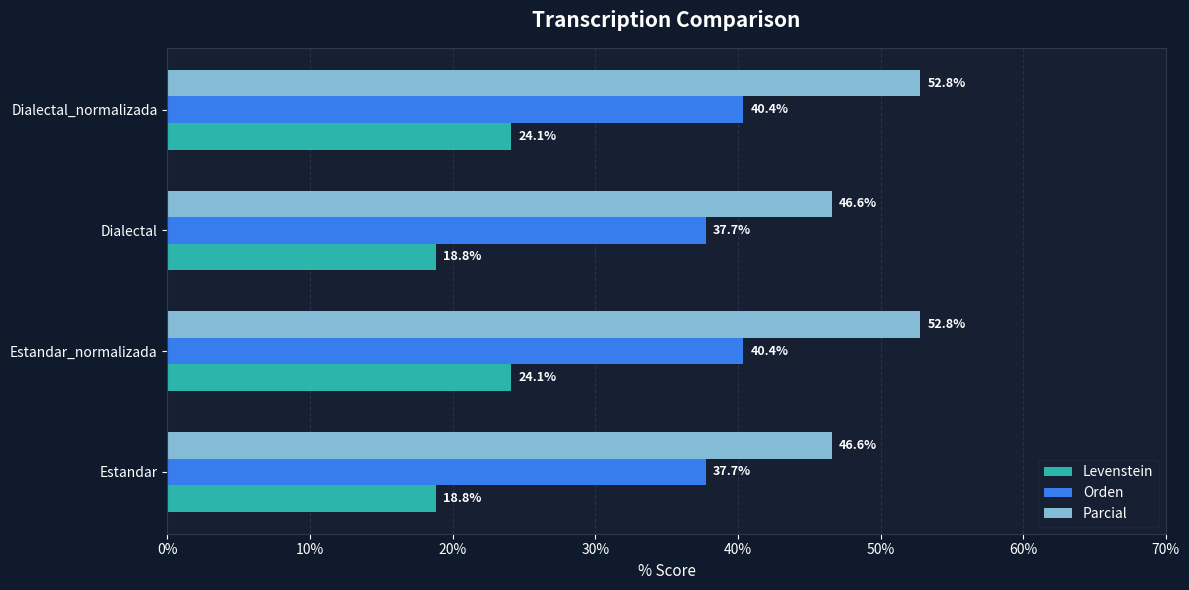

What is the lowest value of the Parcial series?

46.6